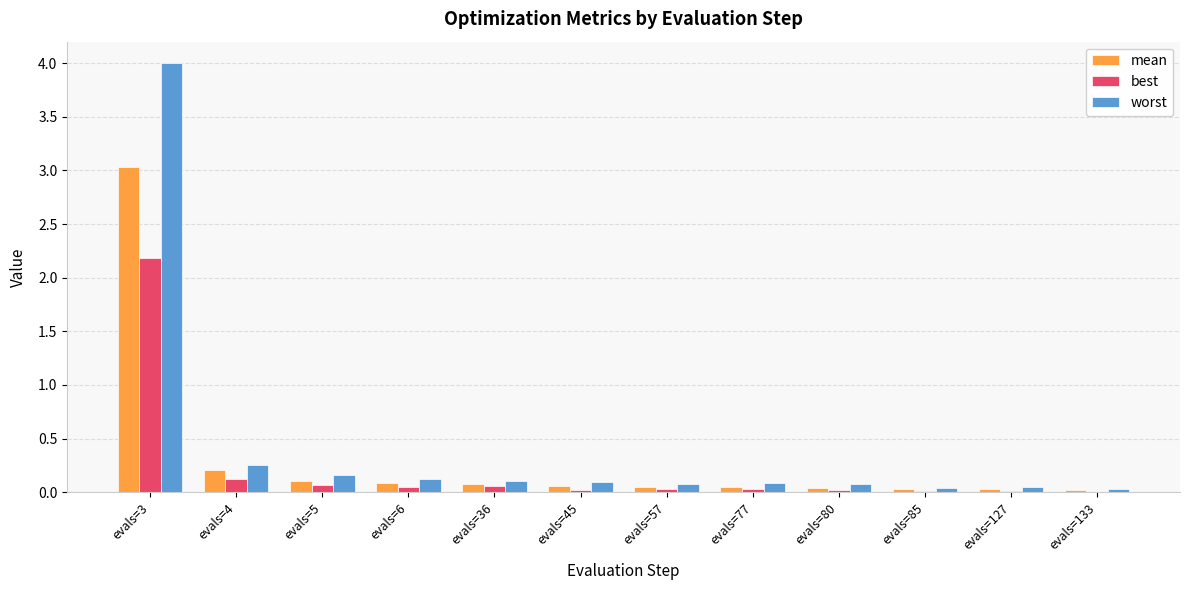

What is the sum of all worst values?

5.1